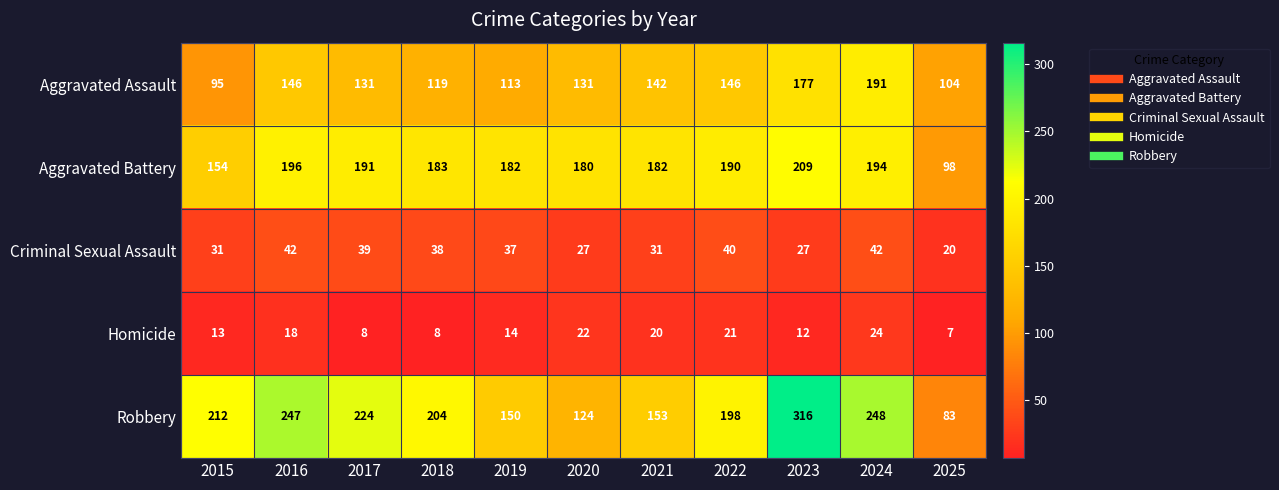

Rank the series at 2020 from highest to lowest value.

Aggravated Battery, Aggravated Assault, Robbery, Criminal Sexual Assault, Homicide